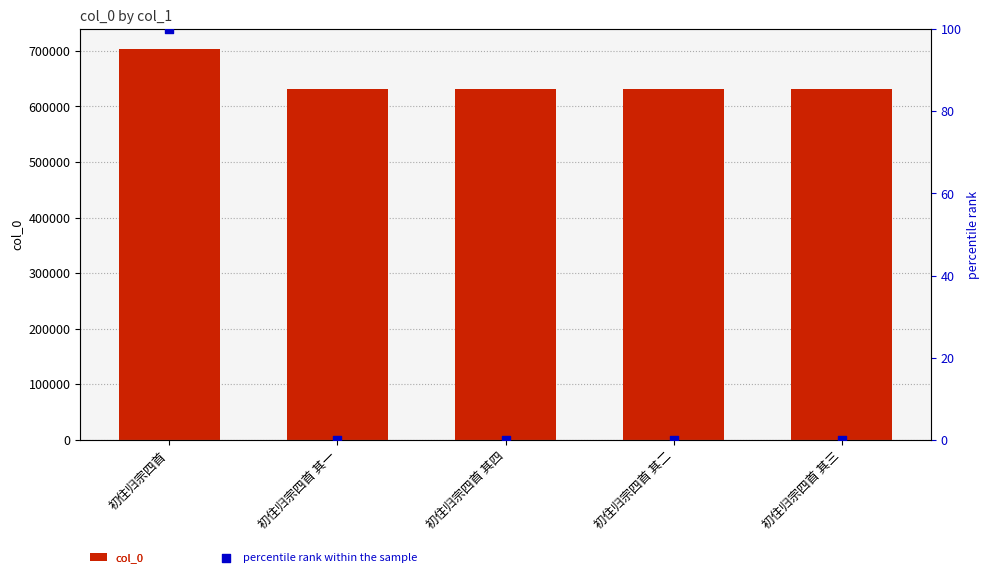

Which series reaches the maximum Y coordinate?

col_0